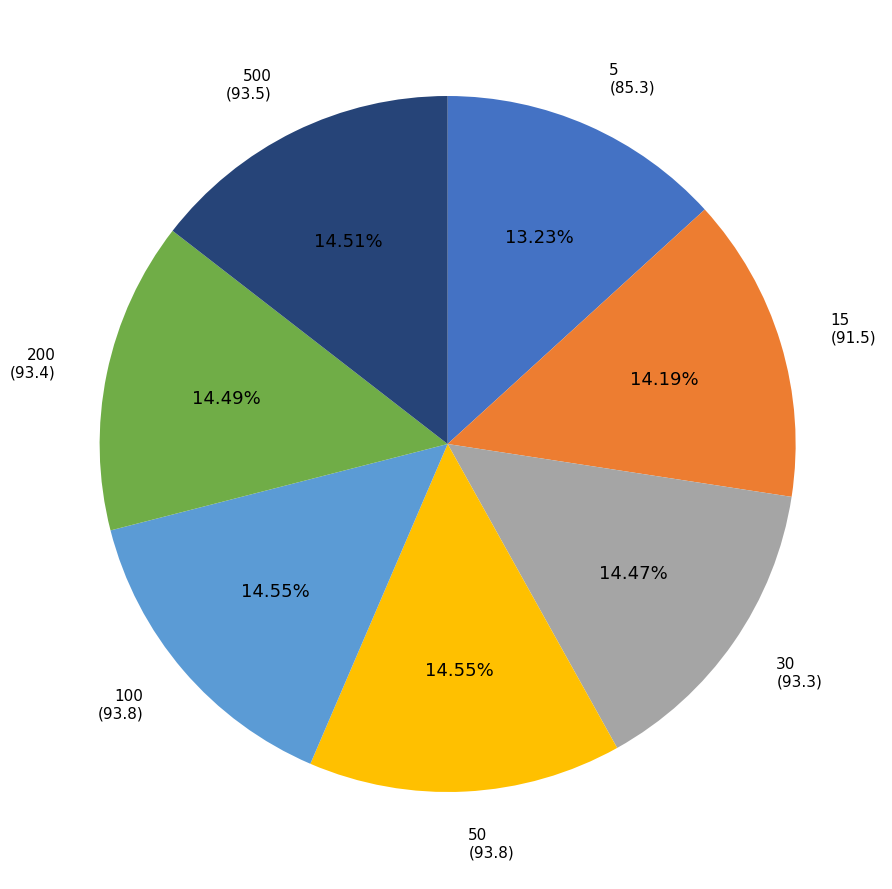

The 30 slice represents 27% of the pie. True or false?

False